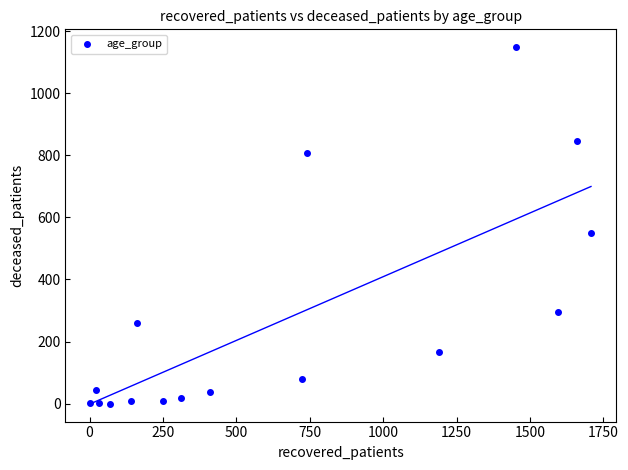

What Y value in the scatter plot is closest to 574?

549